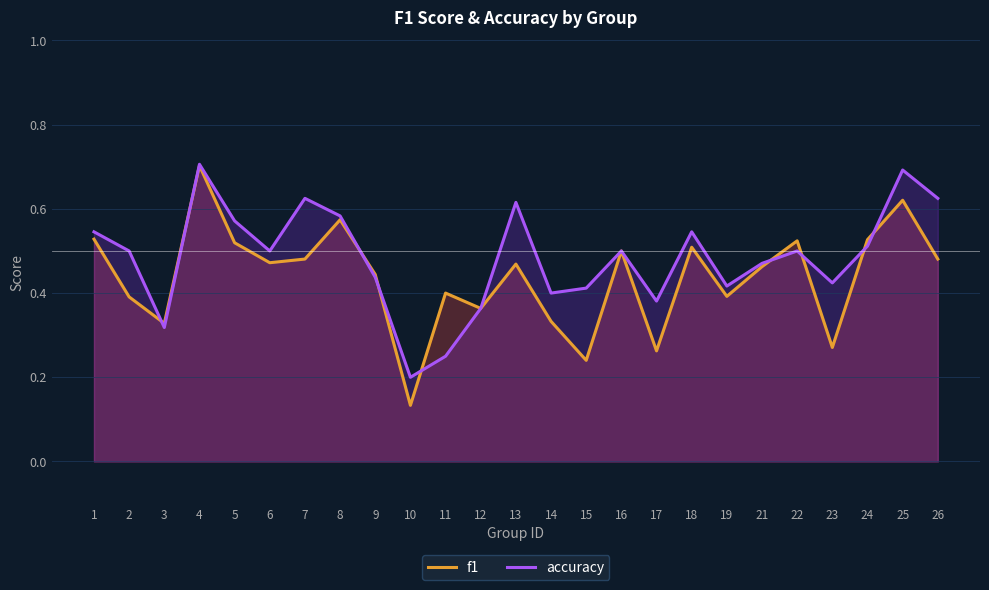

Which series has the largest total across all categories?

accuracy